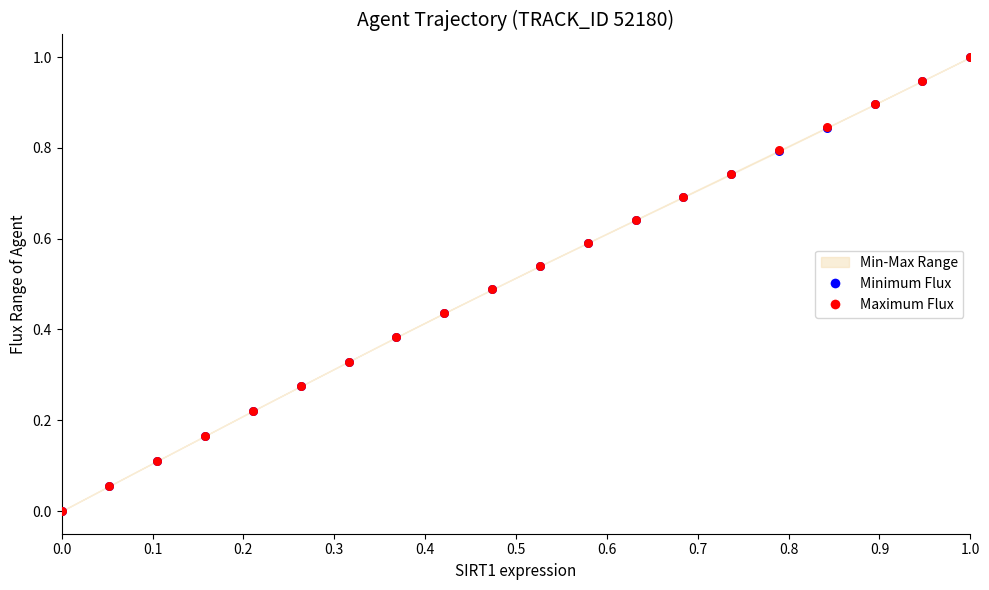

Which series reaches the maximum Y coordinate?

Minimum Flux